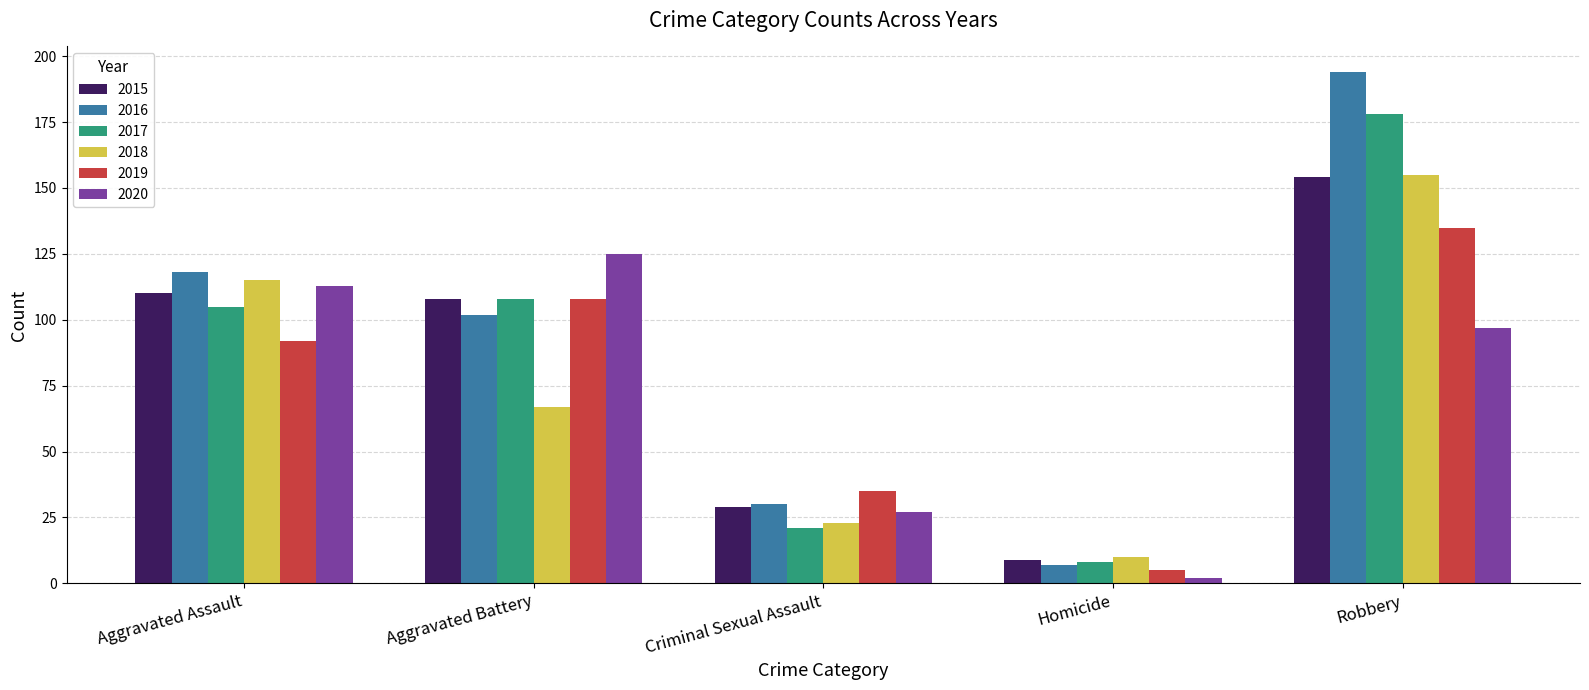

The value of 2017 at Aggravated Battery is 55. True or false?

False